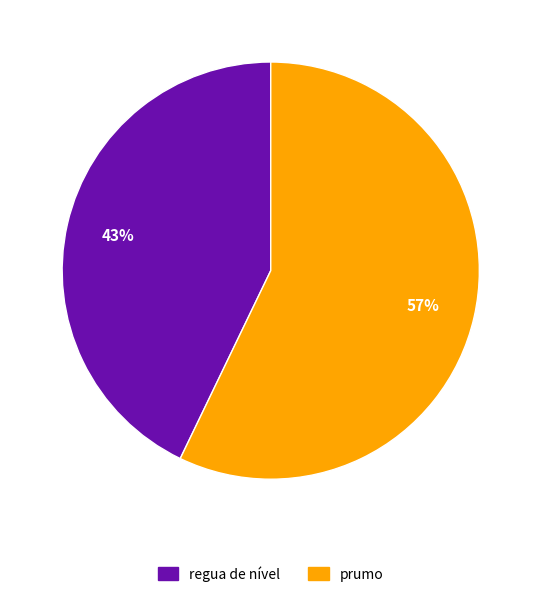

What is the majority slice?

prumo